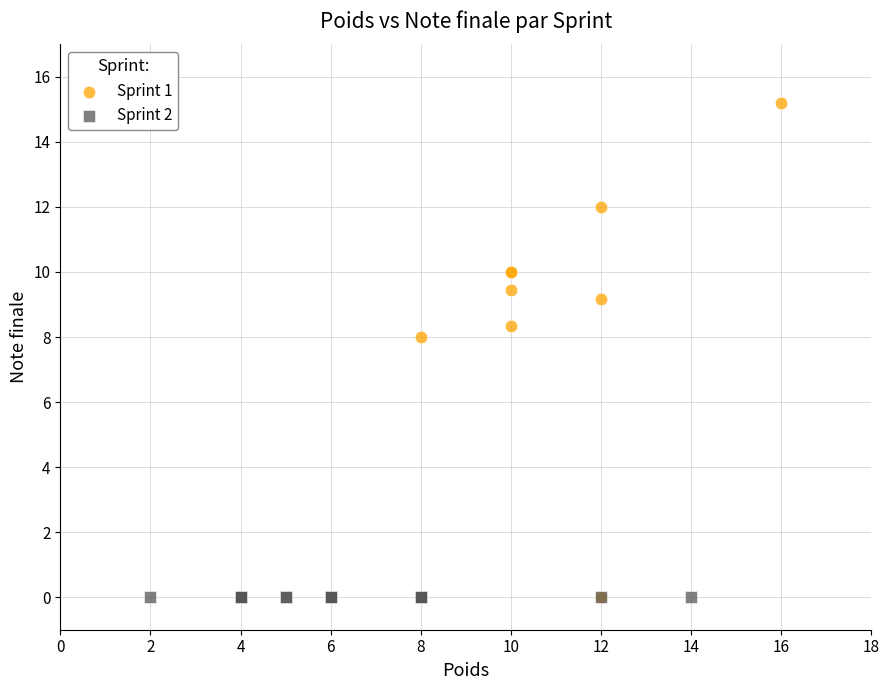

Which series reaches the maximum Y coordinate?

Sprint 1